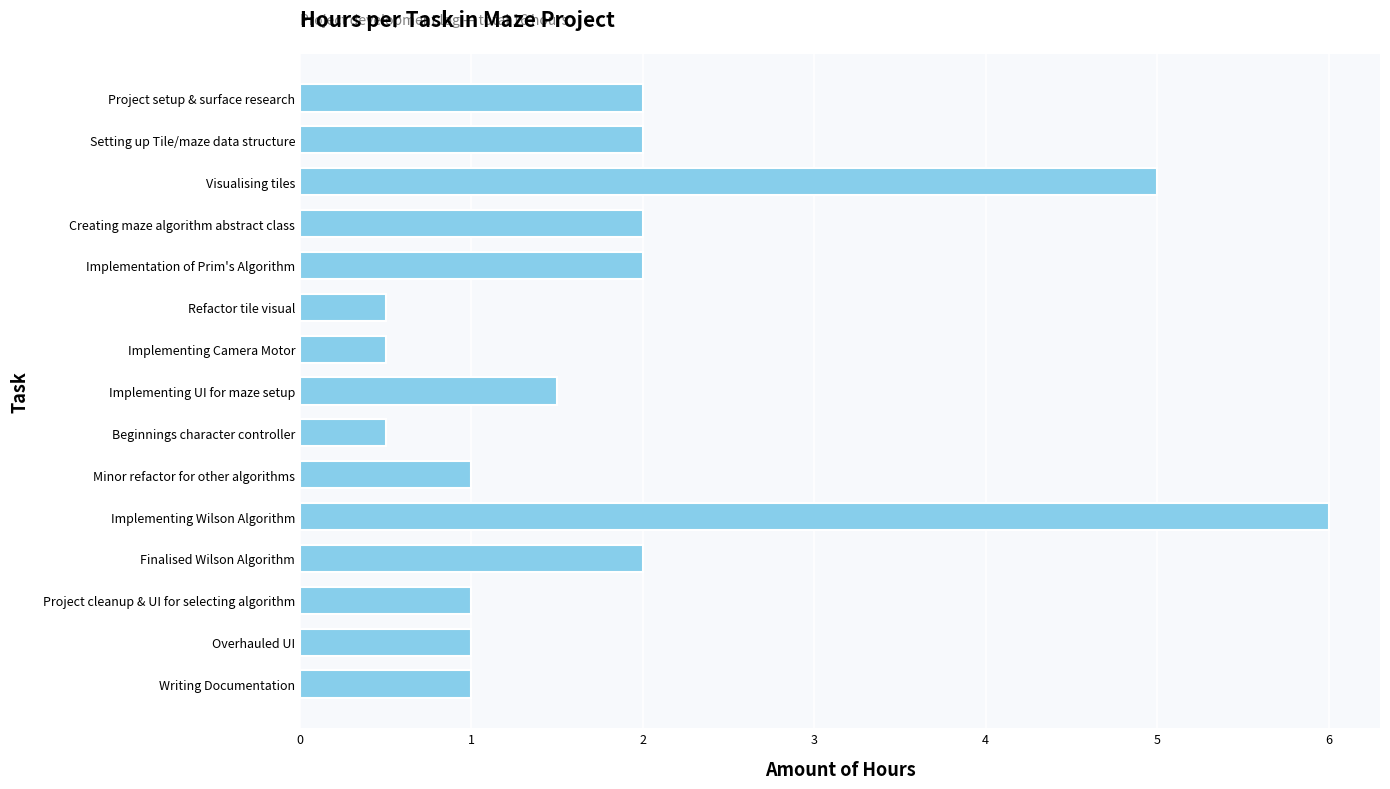

The chart shows a value of 0.8 at Refactor tile visual. True or false?

False